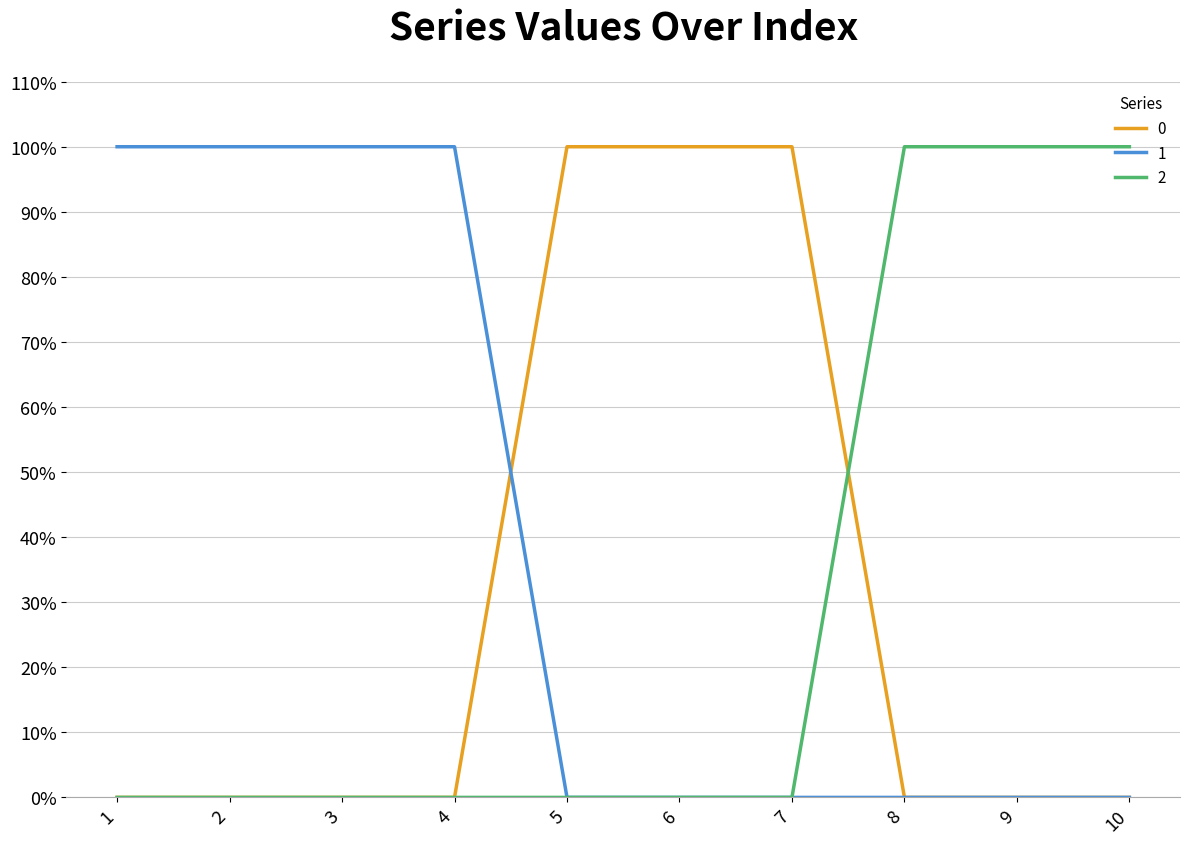

True or false: 1 and 2 intersect in this chart.

False